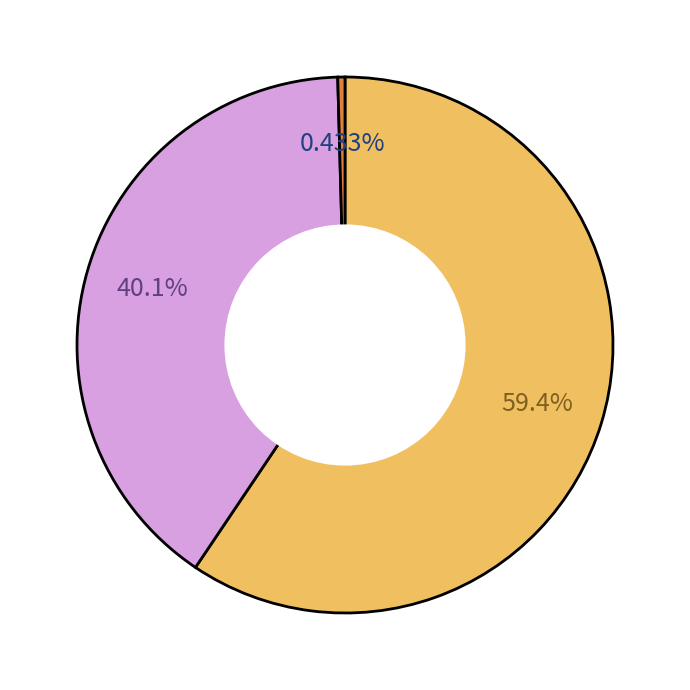

Is there a majority slice in this chart?

Yes